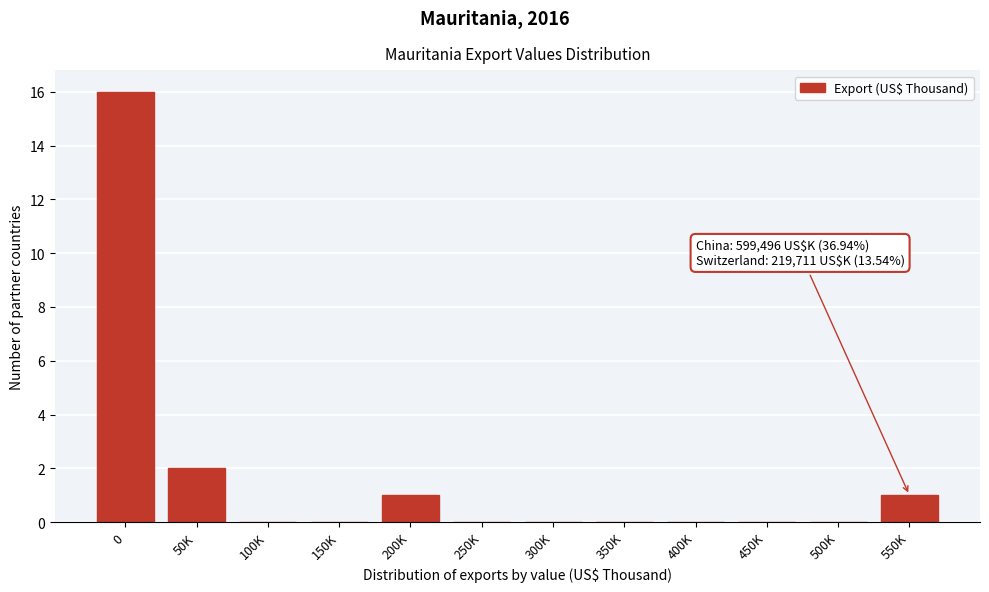

Reading right to left, what are all the values shown in this chart?

550K=1	500K=0	450K=0	400K=0	350K=0	300K=0	250K=0	200K=1	150K=0	100K=0	50K=2	0=16